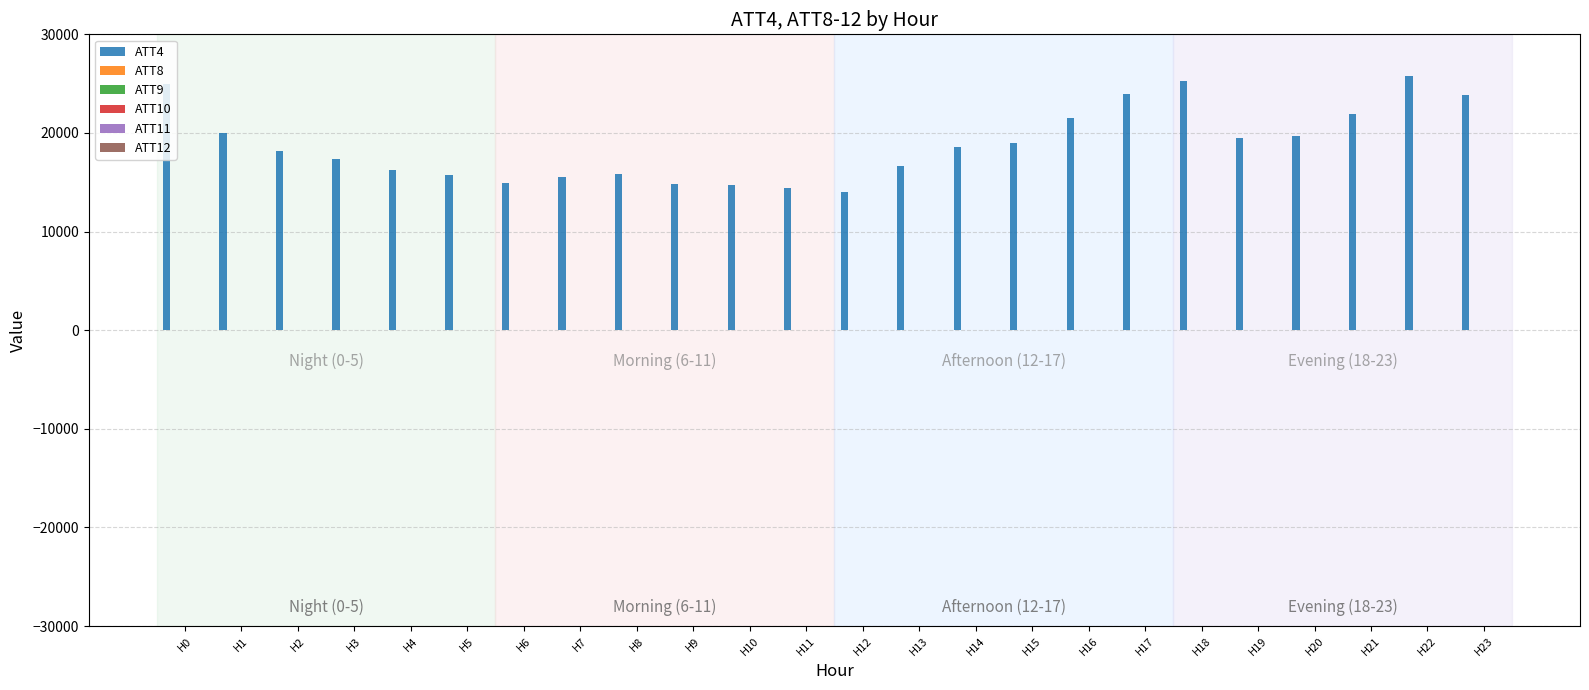

Which series has the largest total across all categories?

ATT4